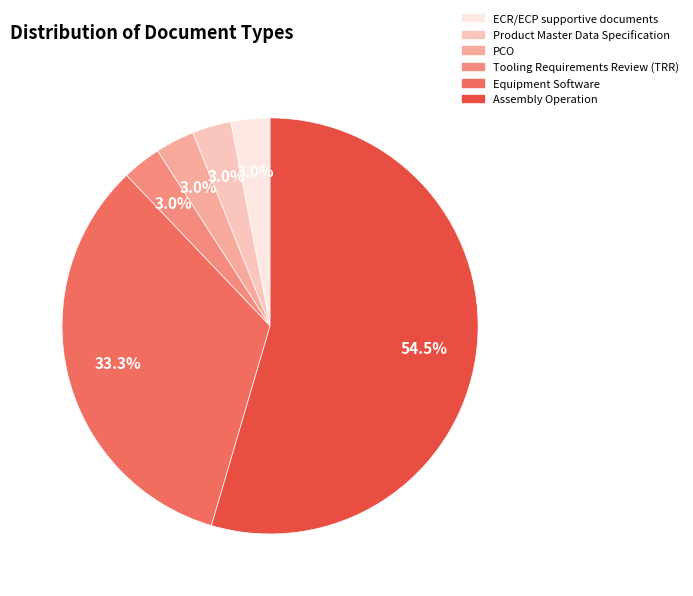

To the nearest percent, what is the combined percentage of Assembly Operation and ECR/ECP supportive documents?

58%